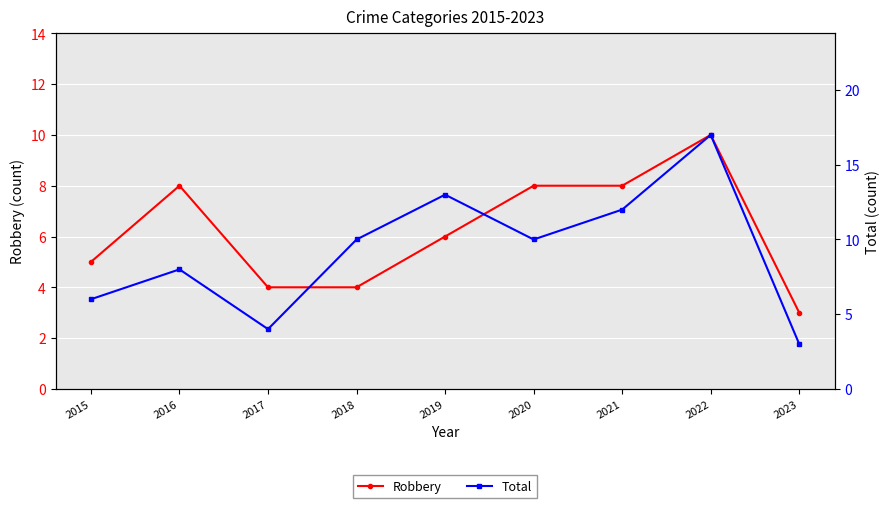

Which label corresponds to the smallest value in the chart?

2023